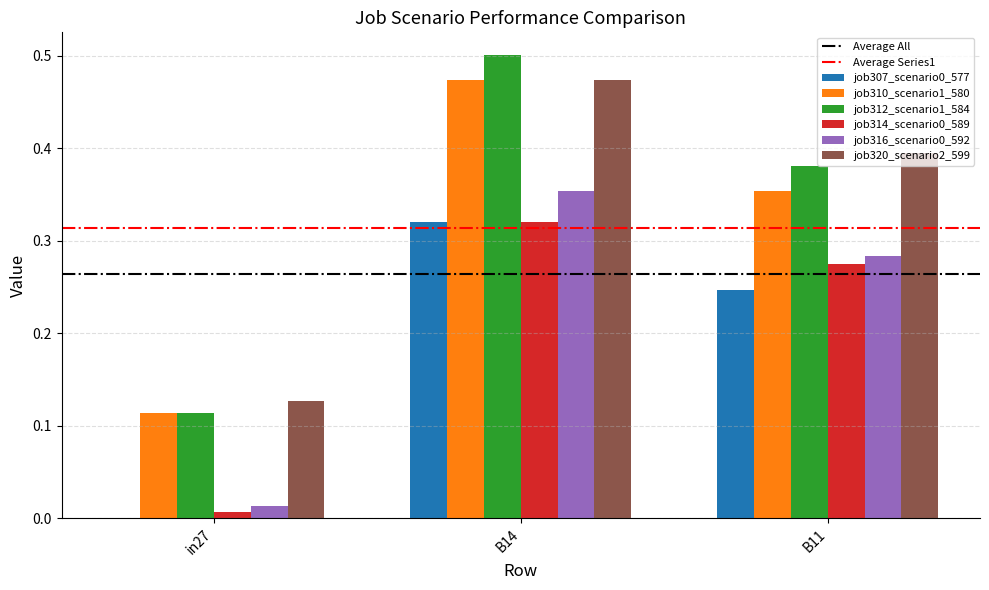

What is the total value across all series at B14?

2.4